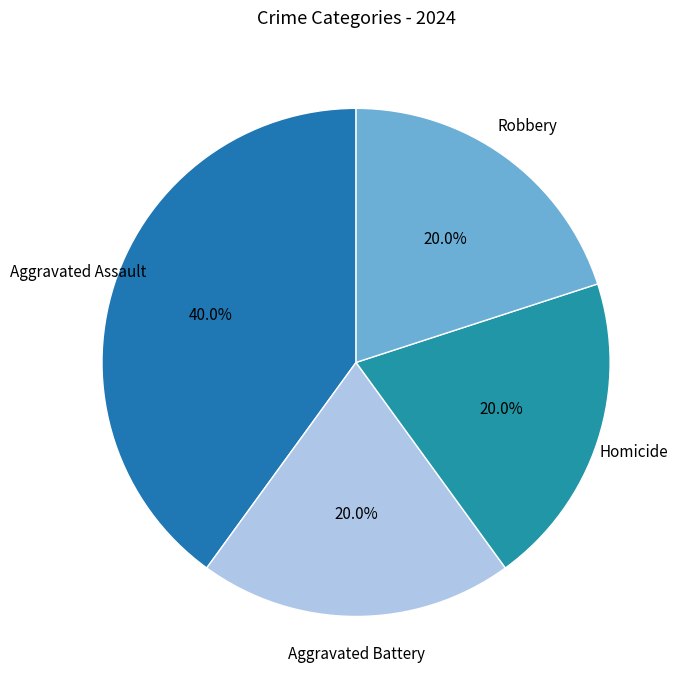

Approximately how many times larger is the value at Homicide compared to Aggravated Battery?

1.0